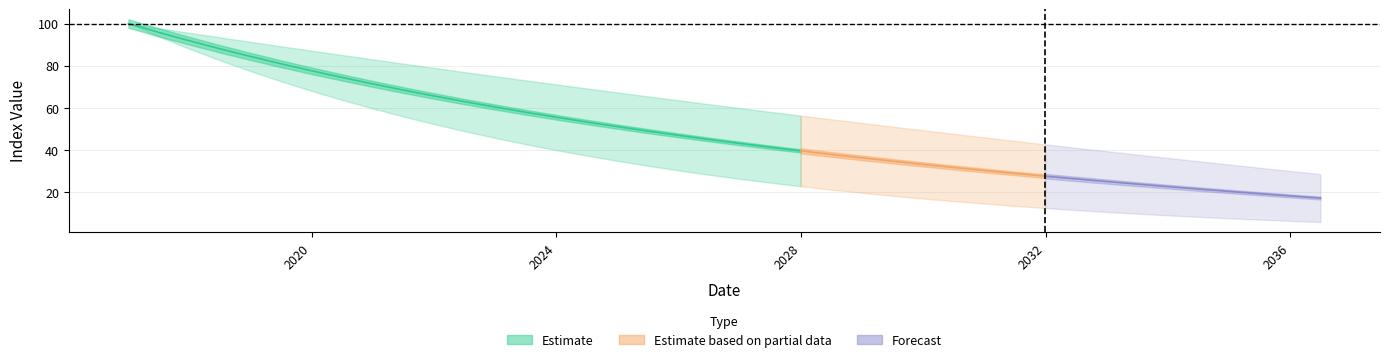

What is the average value of the UPPER series?

62.0